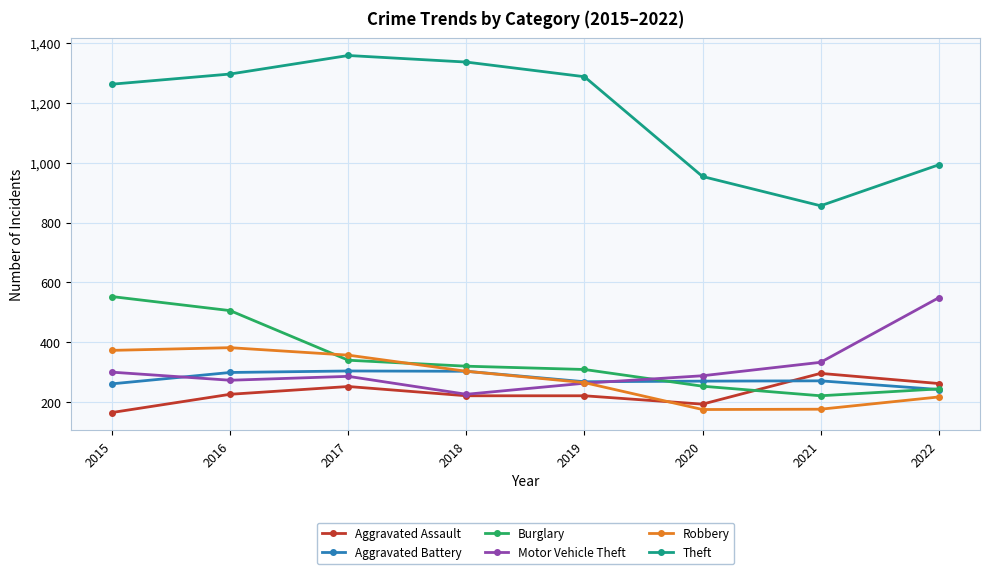

True or false: Theft has a value of 1263 at 2015.

True